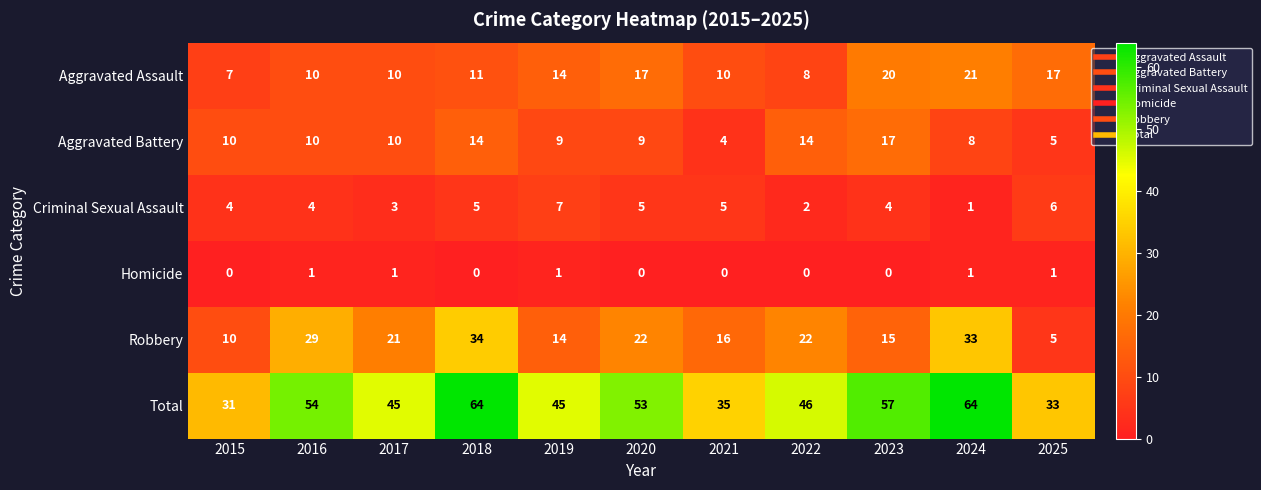

Between 2018 and 2025, which series saw the biggest shift?

Total